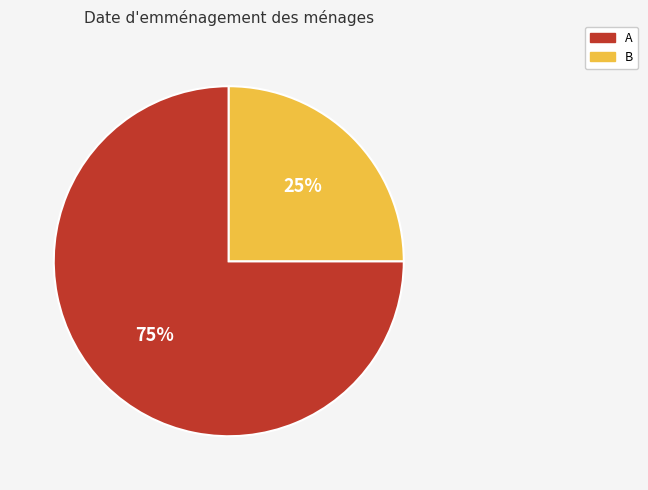

Do A and B together represent more than half of the pie?

Yes